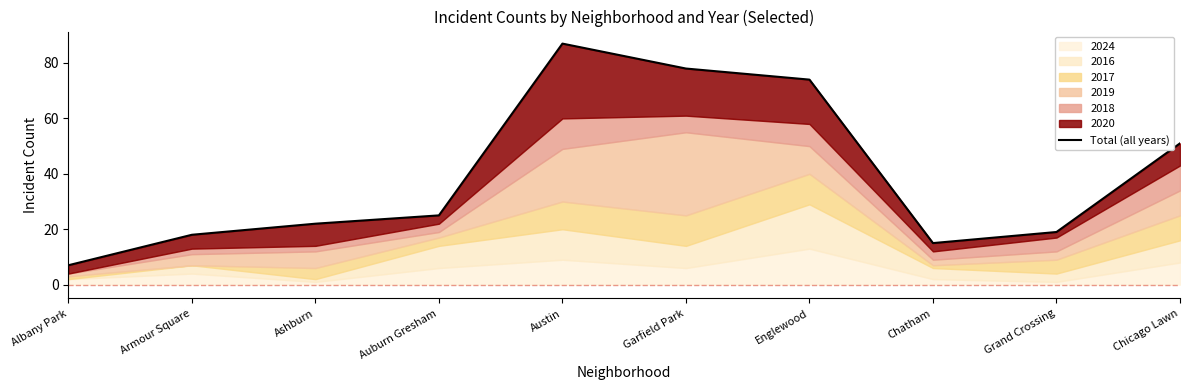

What is the change in value from Auburn Gresham to Chicago Lawn?

+26